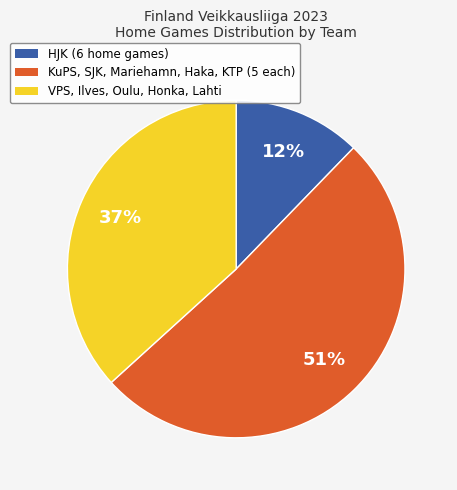

To the nearest percent, what is the difference between the largest and smallest slice percentages?

39%